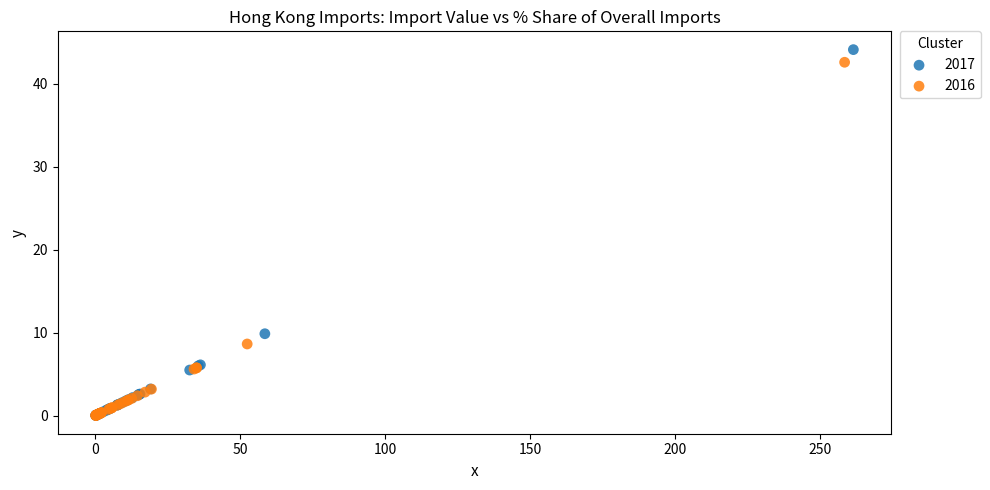

Which series has the widest spread of Y values?

2017